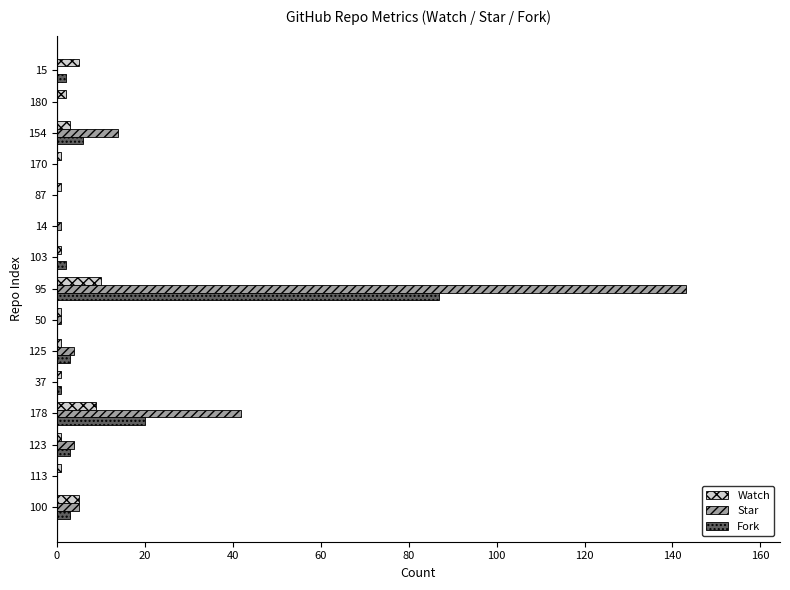

At which label does Star reach its peak?

95